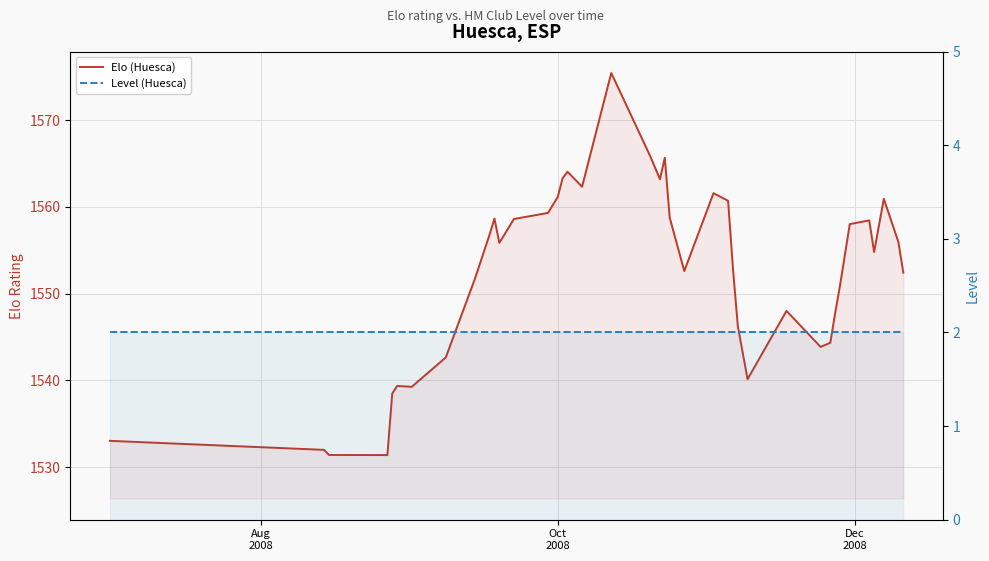

True or false: Elo (Huesca) and Level (Huesca) intersect in this chart.

False